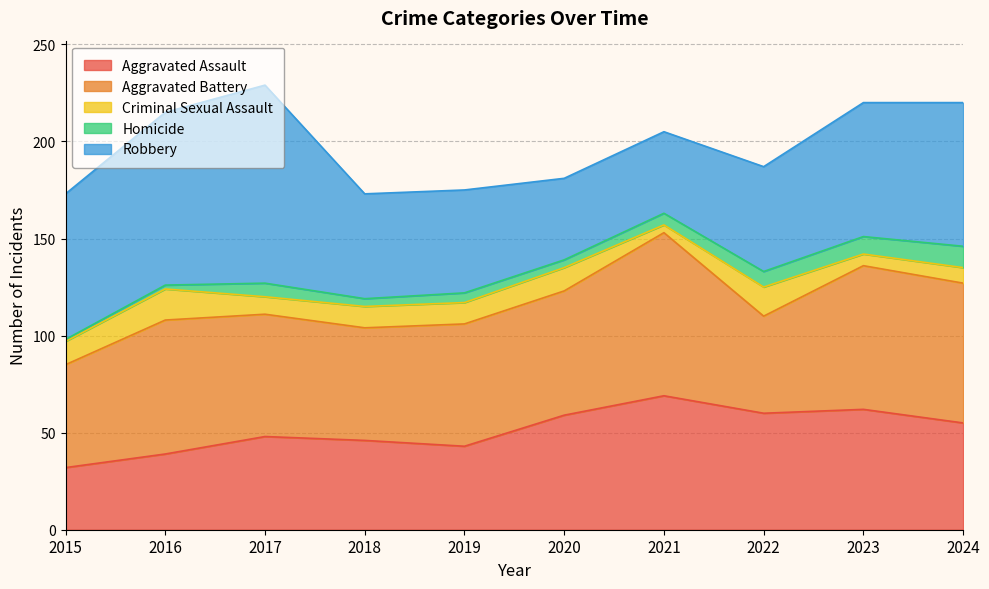

Which series has the largest range (max minus min)?

Robbery